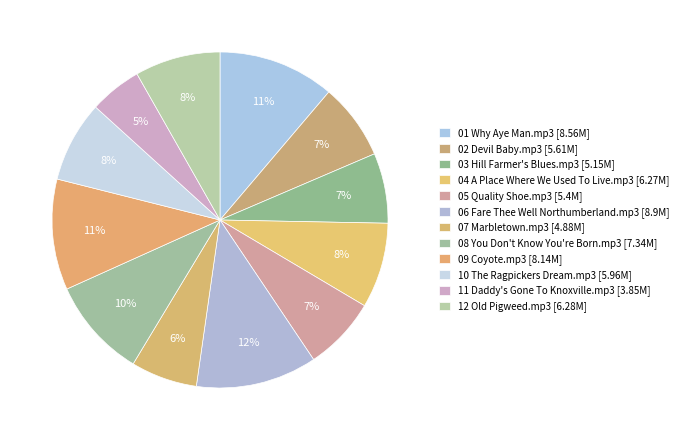

To the nearest percent, what is the average slice percentage?

8%